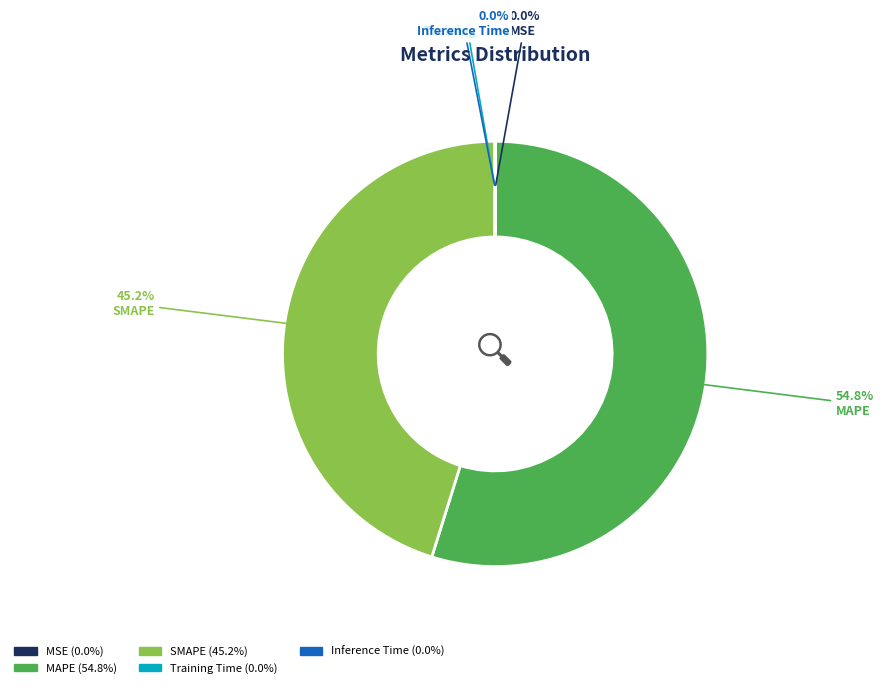

To the nearest percent, what is the average slice percentage?

20%